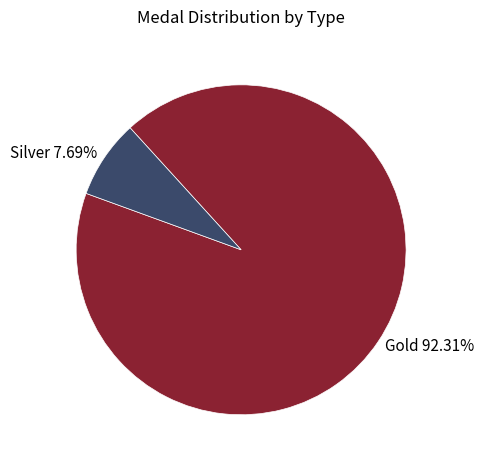

What percentage is the Gold slice, to the nearest percent?

92%